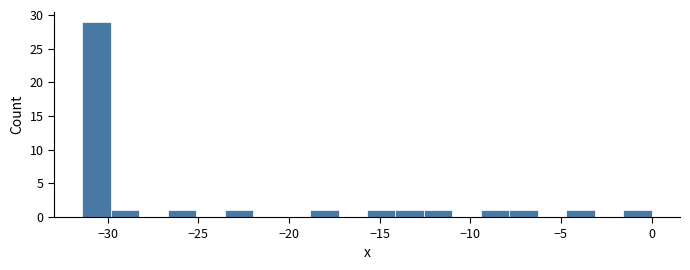

Read against the x-axis, roughly where is the centre of the tallest bar?

-30.5